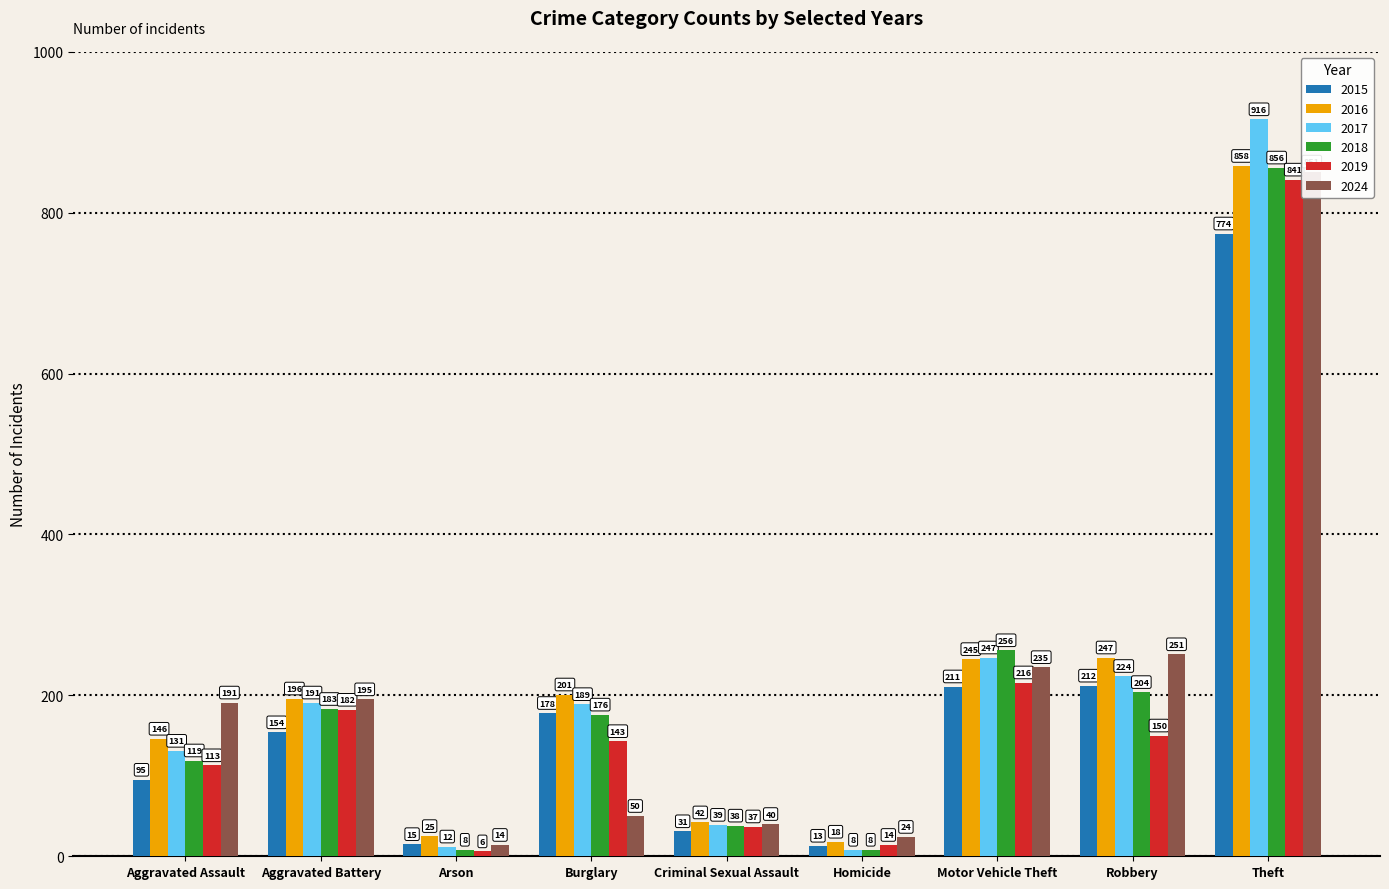

Which series changed the most between Aggravated Assault and Homicide?

2024